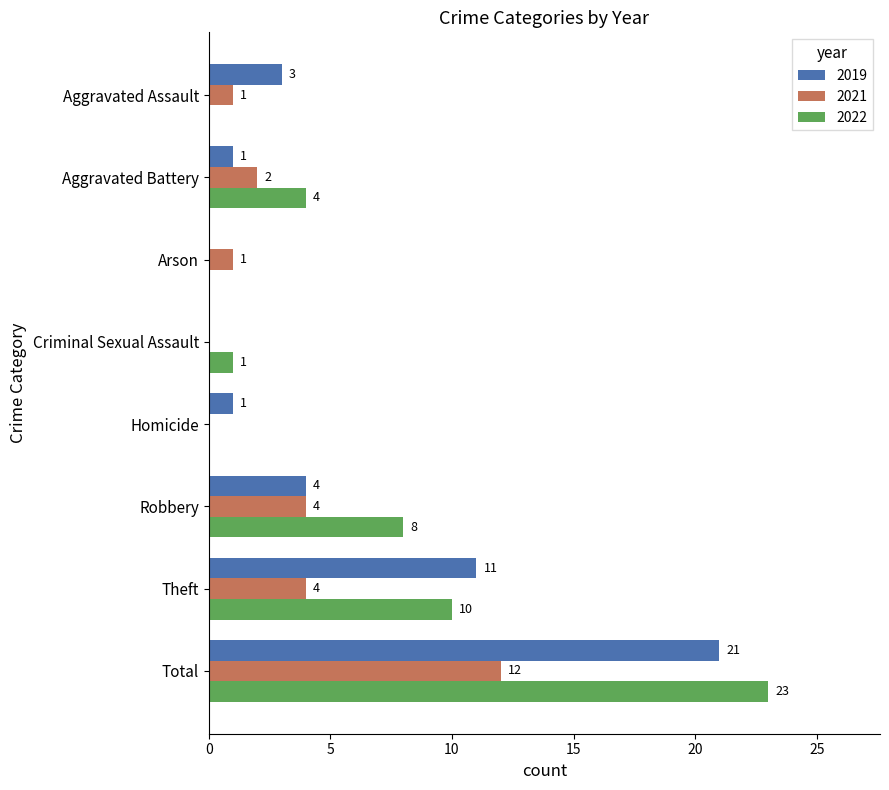

What is the sum of the 2022 values at Aggravated Assault and Theft?

10